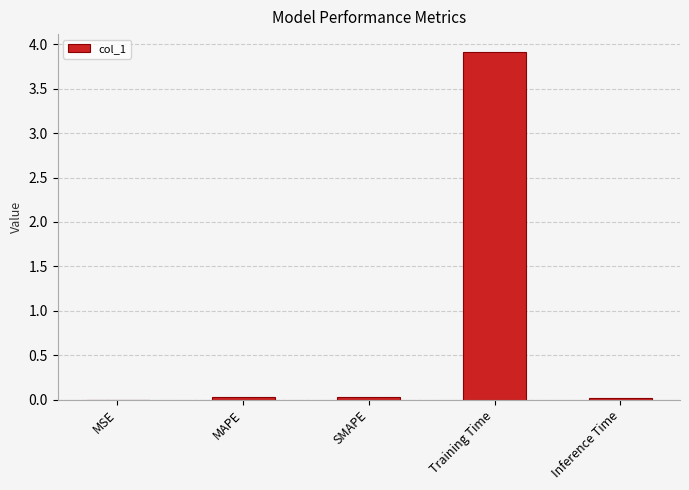

What is the sum of all values?

4.0